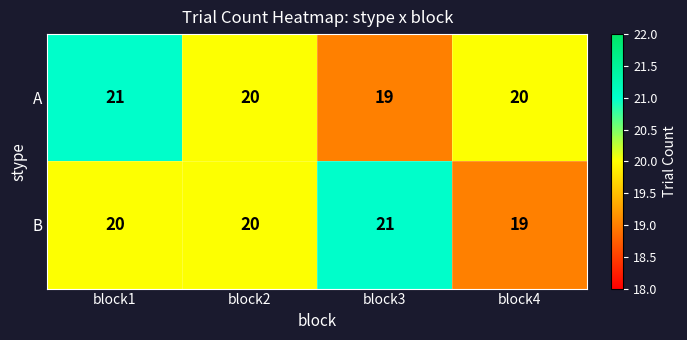

Which series changed the most between block3 and block4?

B